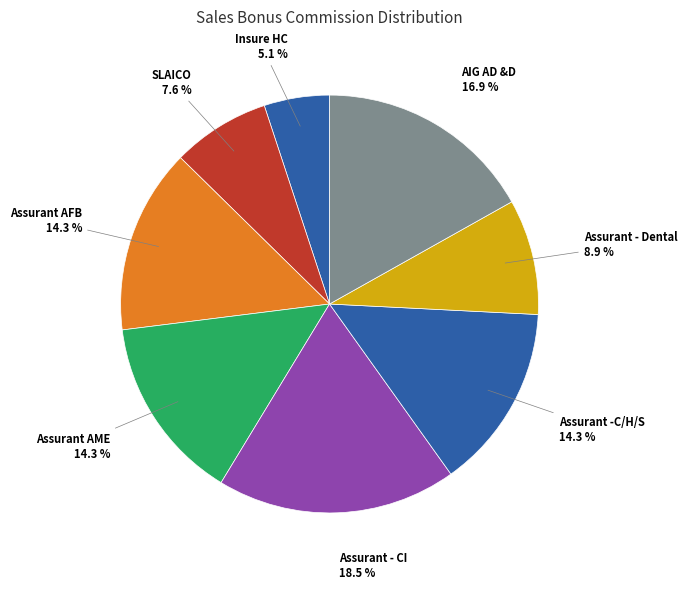

Which category has the biggest portion of the pie?

Assurant - CI